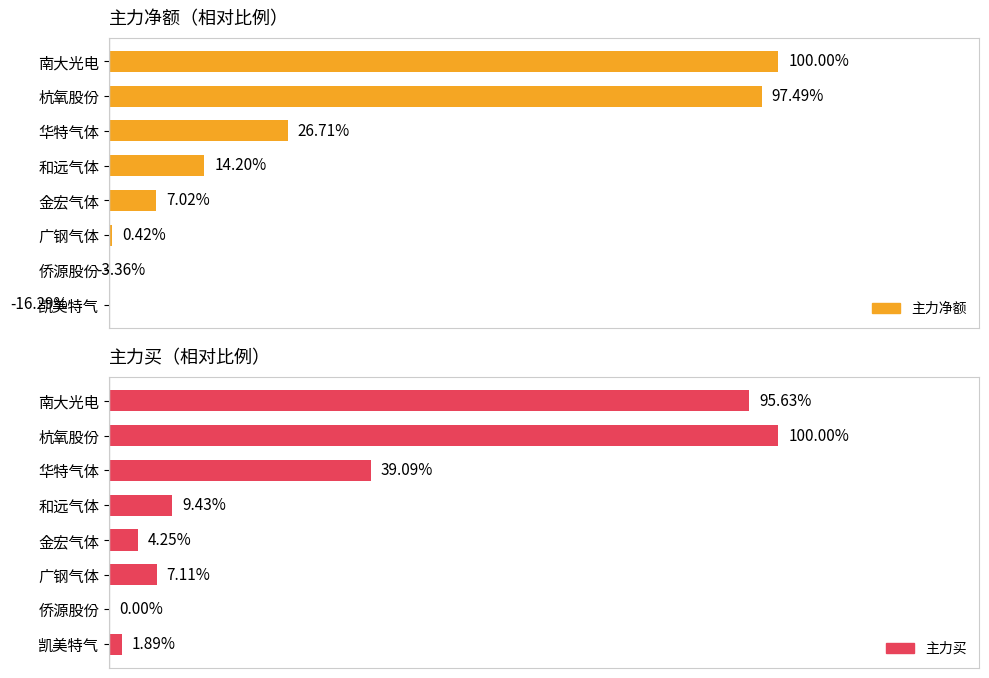

Is it true that 主力买 equals 5.0 at 5?

False